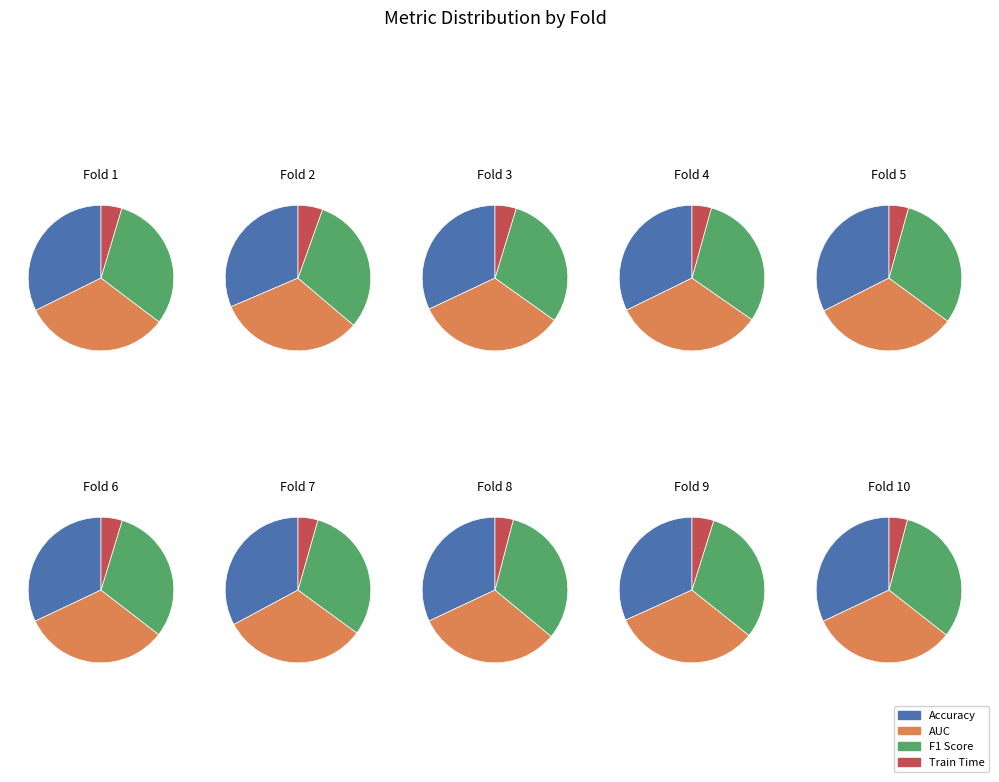

Is the sum of Fold 6 and Fold 7 greater than half?

No